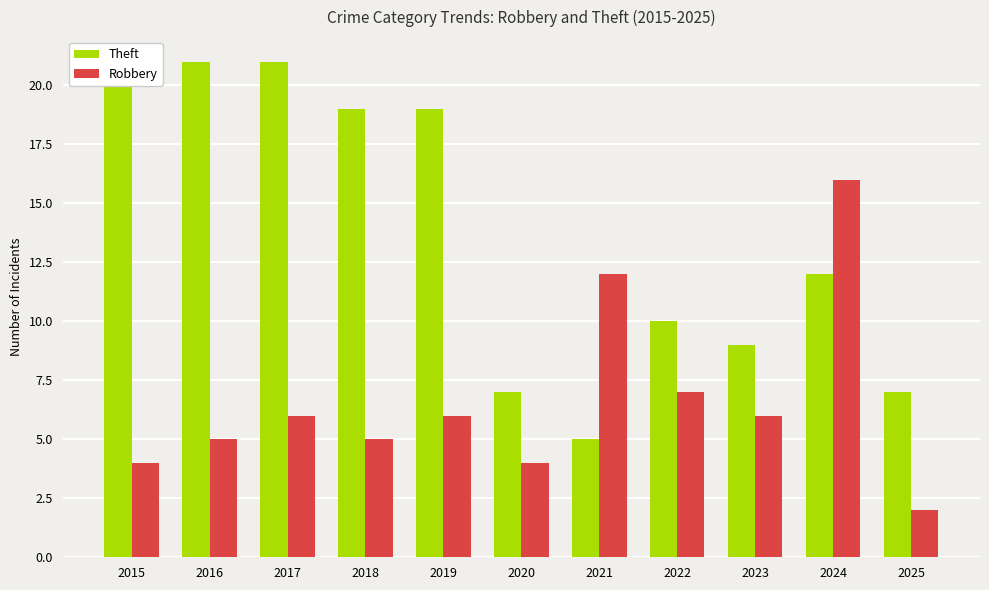

Which series has the widest spread of values?

Theft